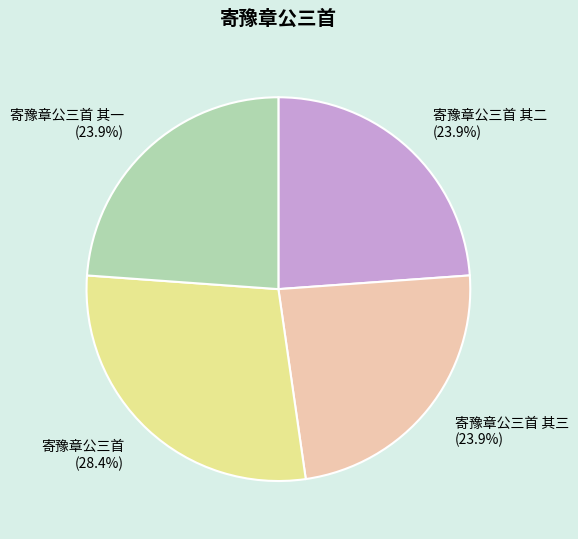

What is the largest slice in the pie chart?

寄豫章公三首 (28.4%)